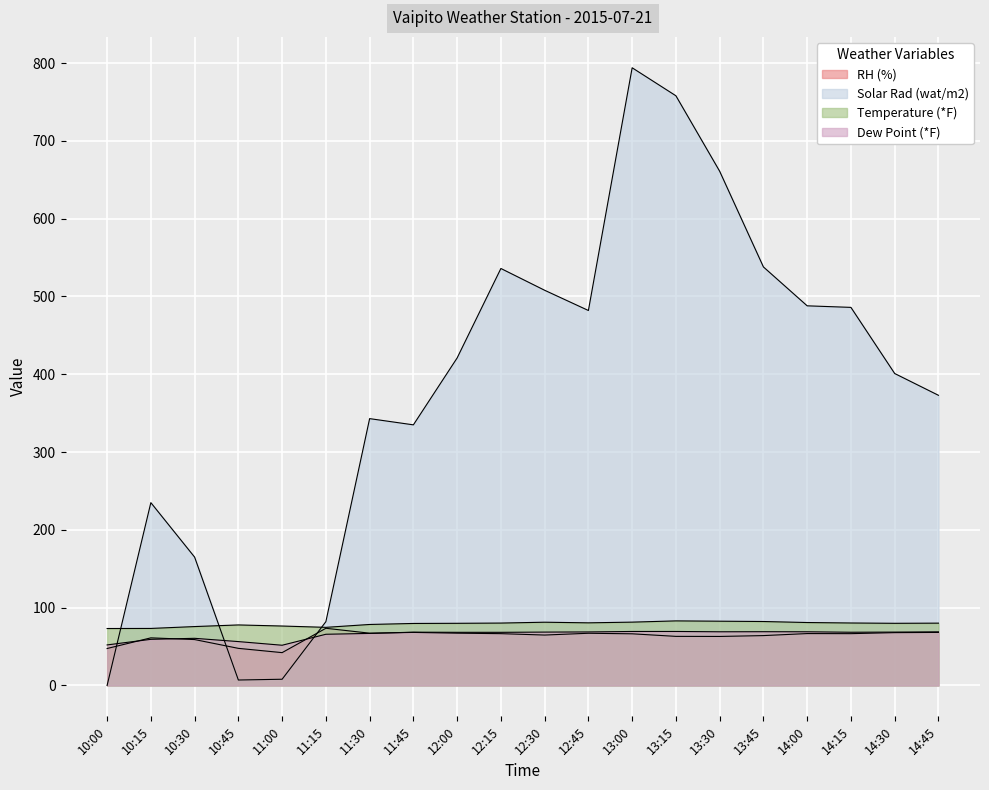

Does the chart display data point markers on the line(s)?

No